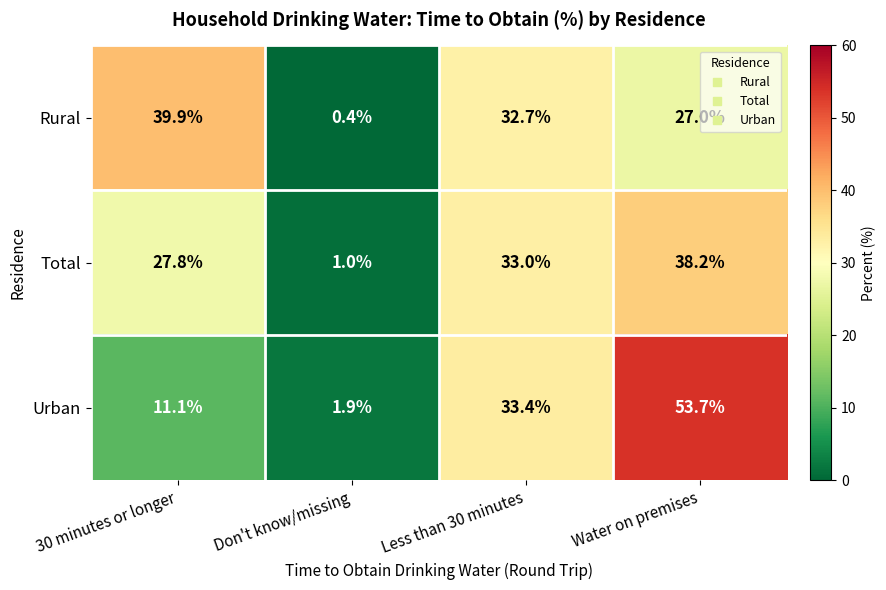

Which series has the largest total across all categories?

Urban